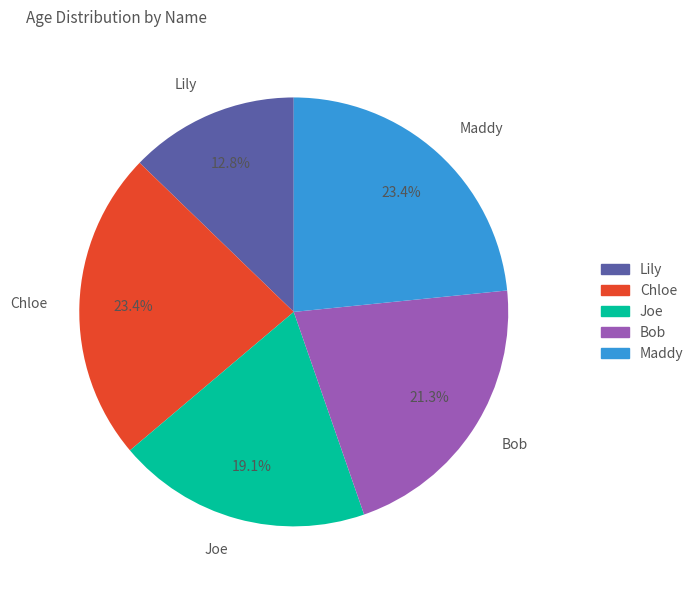

Approximately how many times larger is the value at Joe compared to Lily?

1.5